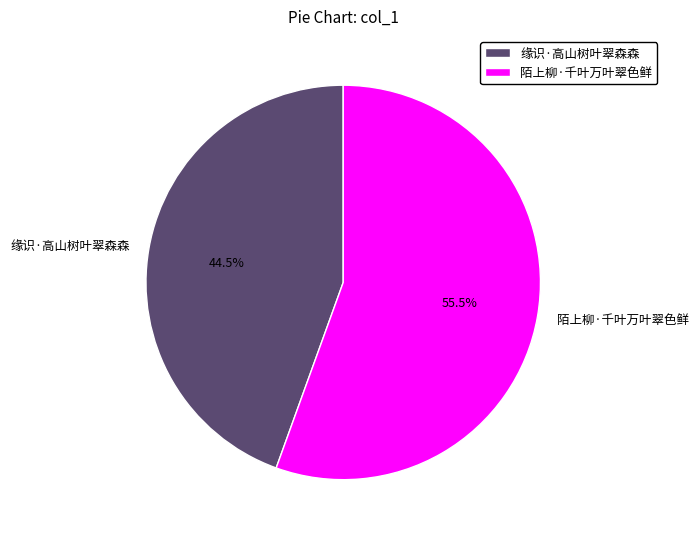

Does 缘识·高山树叶翠森森 represent more than half of the total?

No